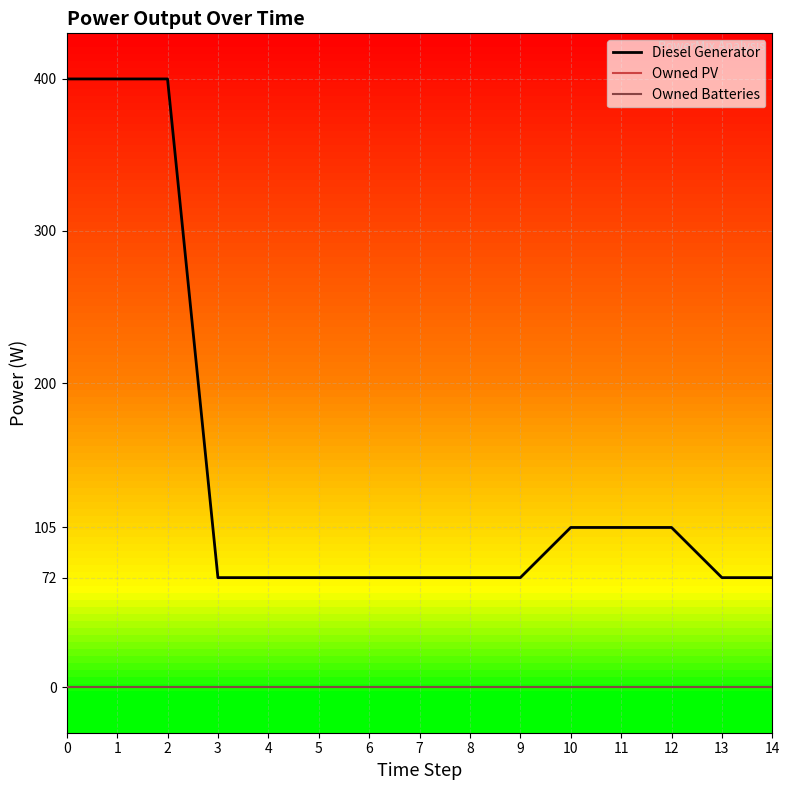

Which series has the largest total across all categories?

Diesel Generator